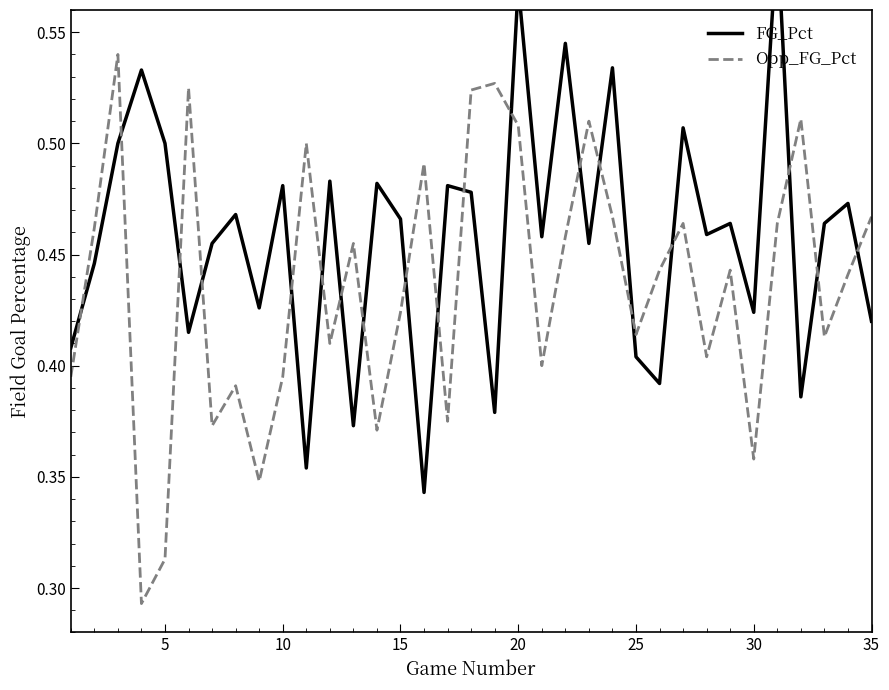

True or false: FG_Pct has a value of 0.2 at 40.

False